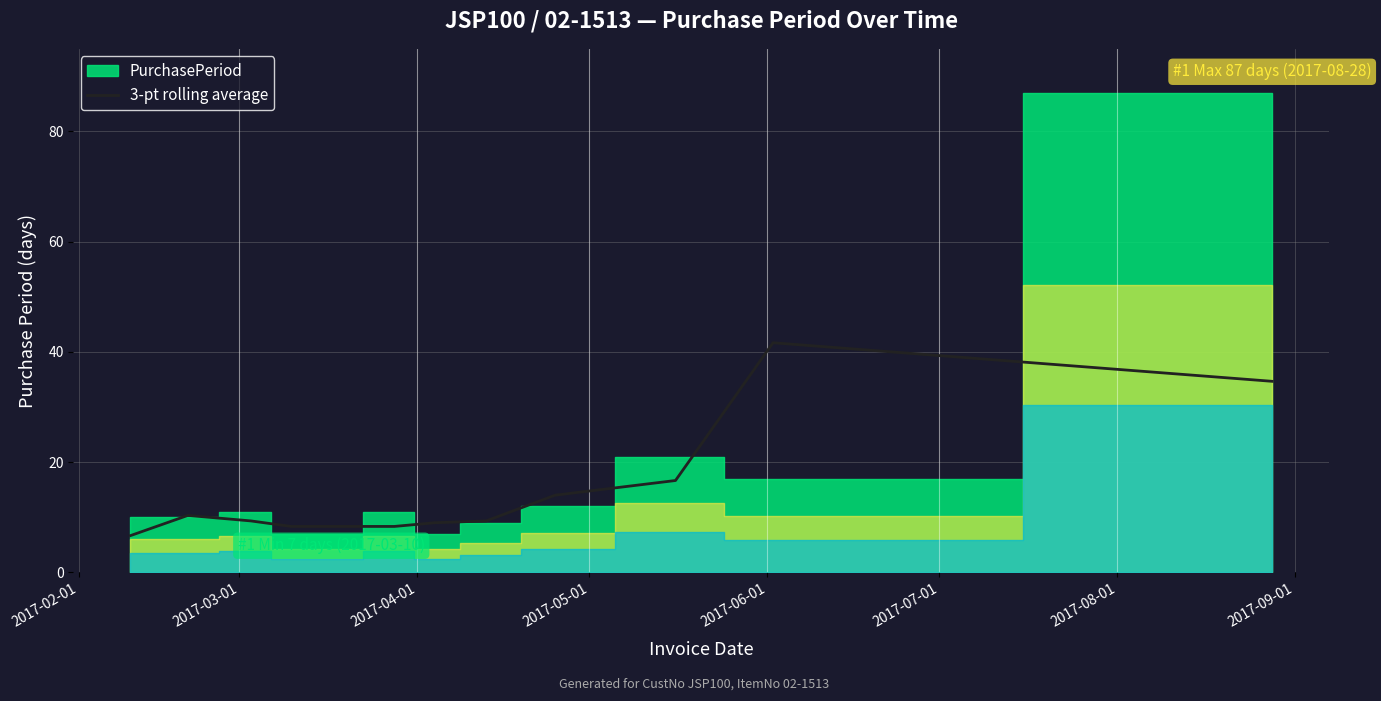

What is the value of the 11th point from the left?

41.7